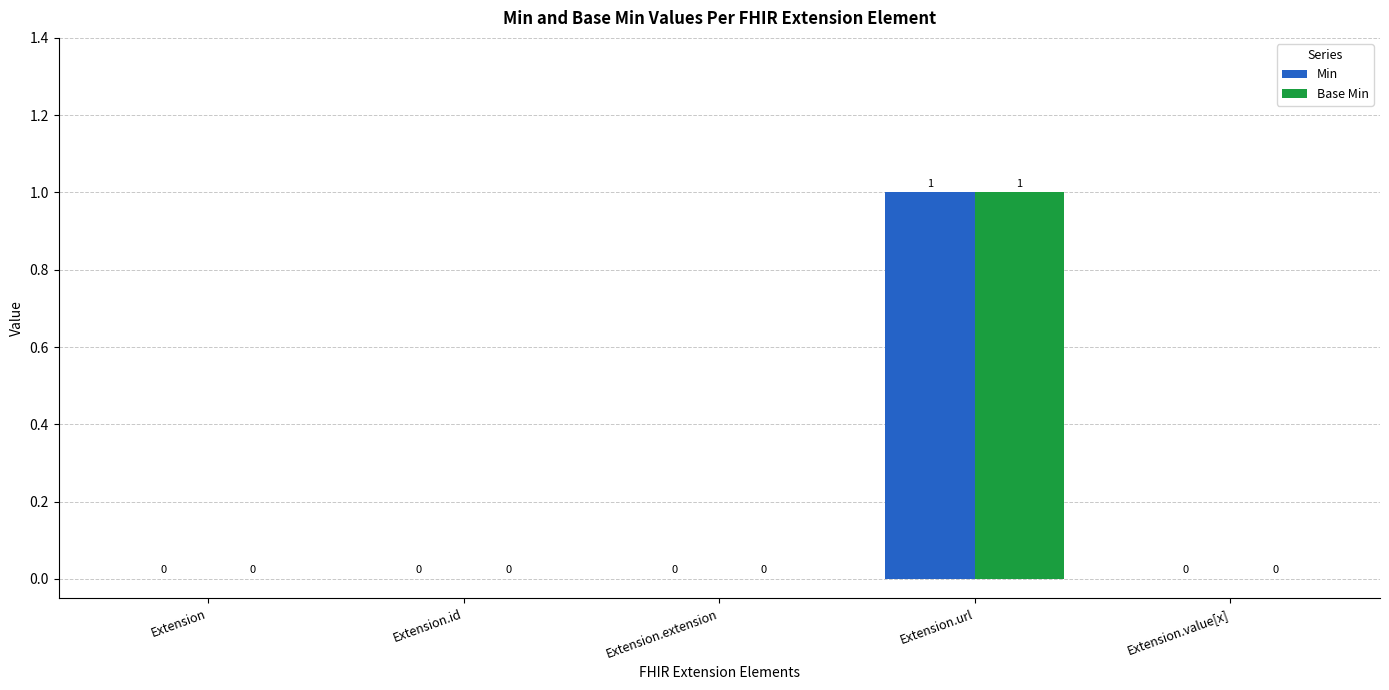

True or false: Min has a value of 0 at Extension.value[x].

True